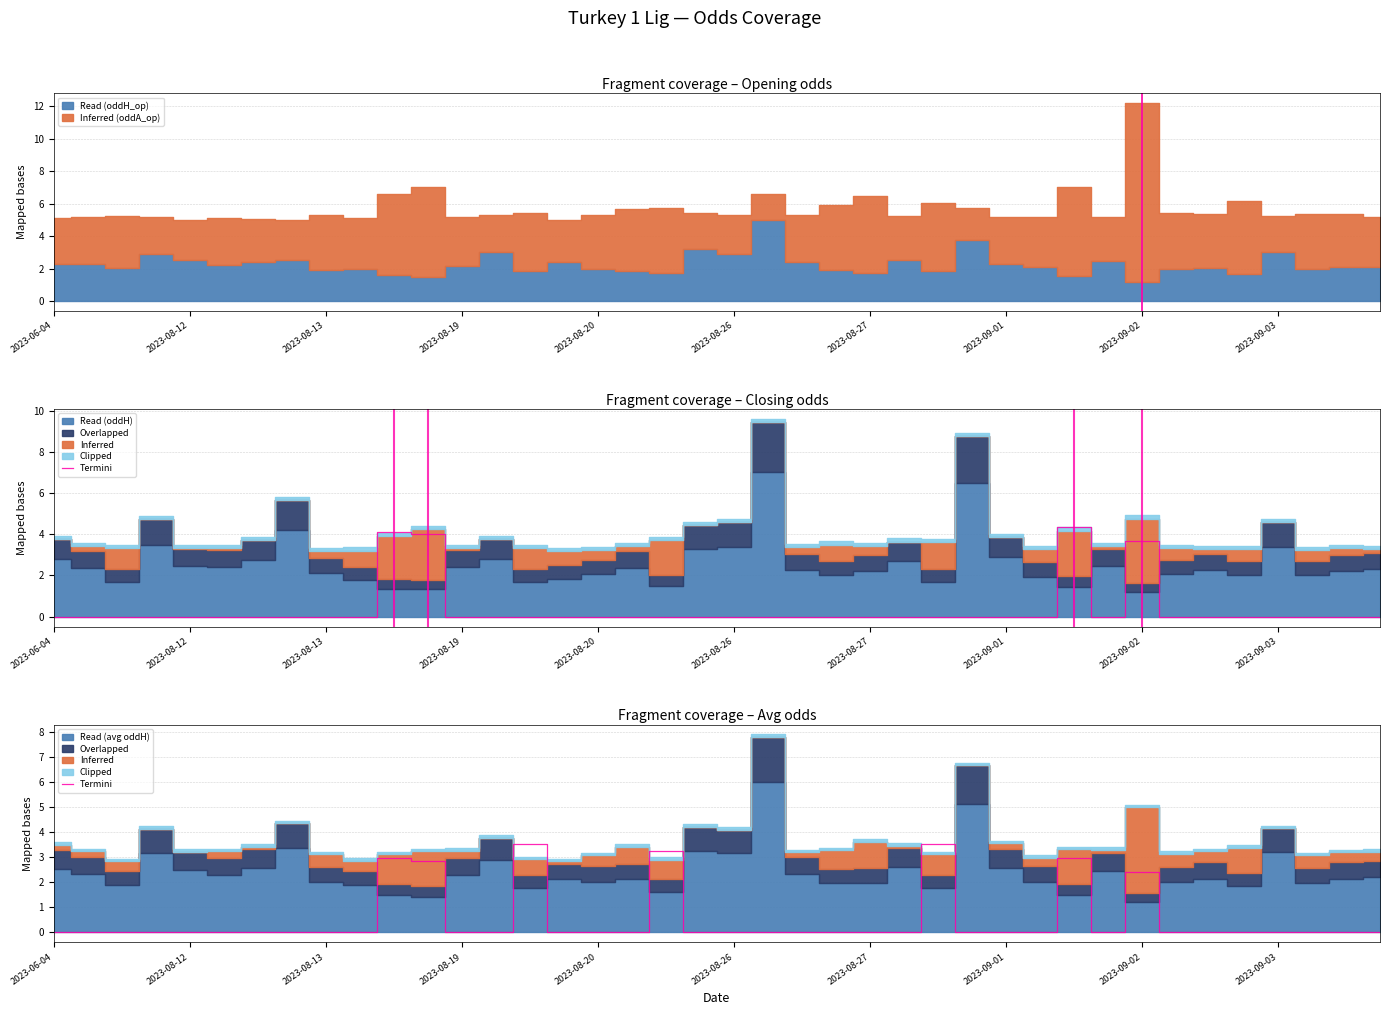

How many positive values are there?

7